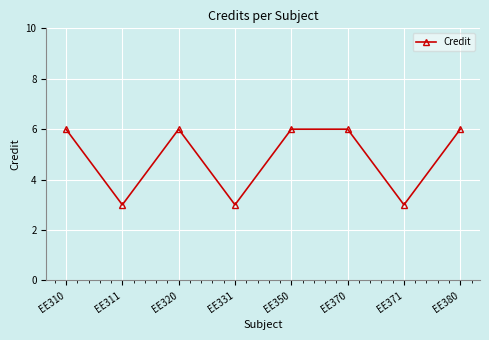

How many points are lower than both their immediate neighbors (excluding endpoints)?

3